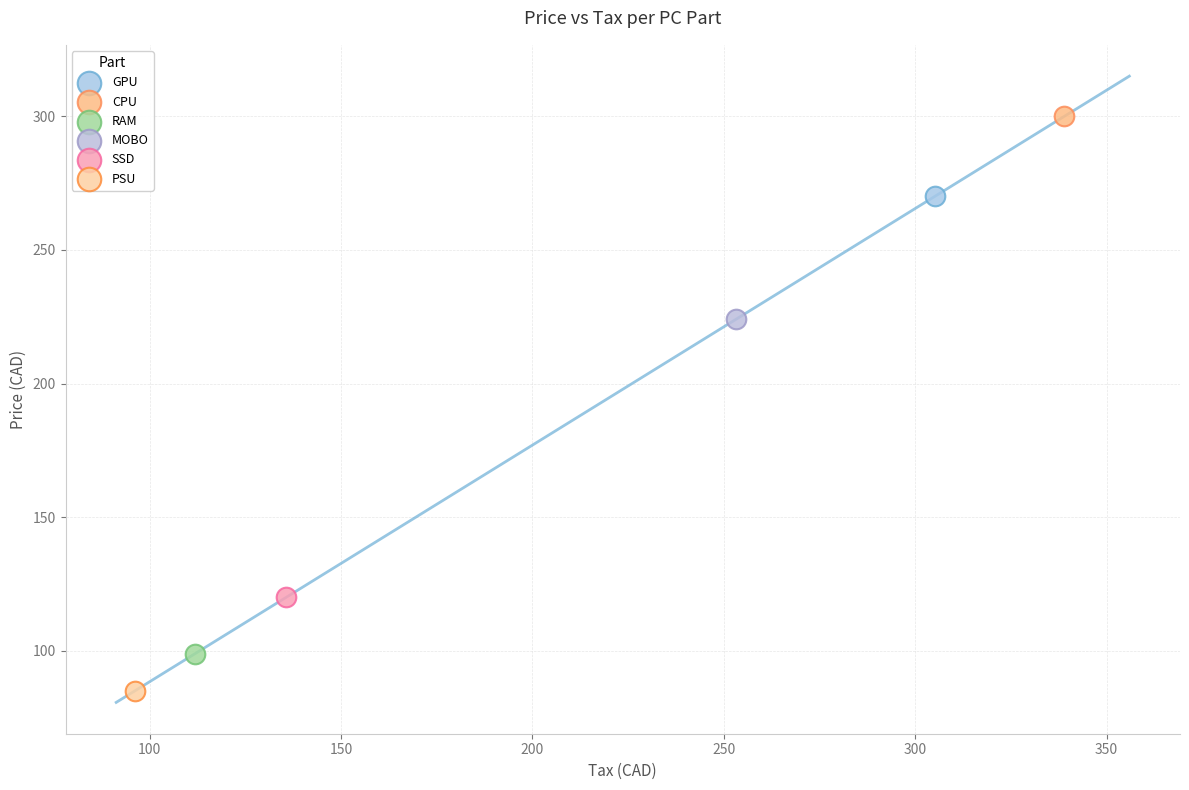

Which series contains the lowest Y value?

PSU